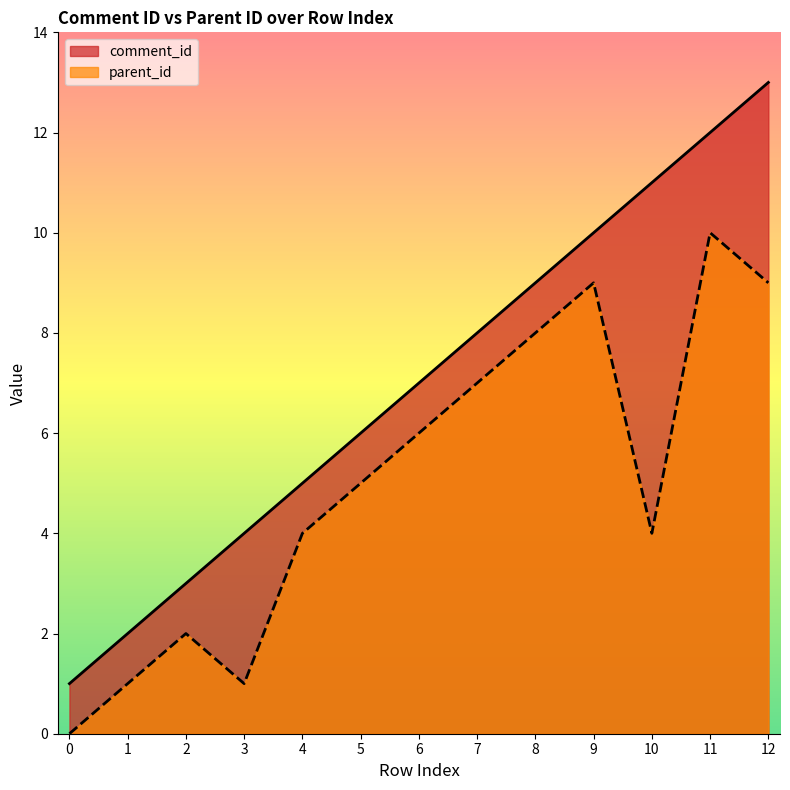

What is the difference between the maximum and minimum values in the parent_id series?

10